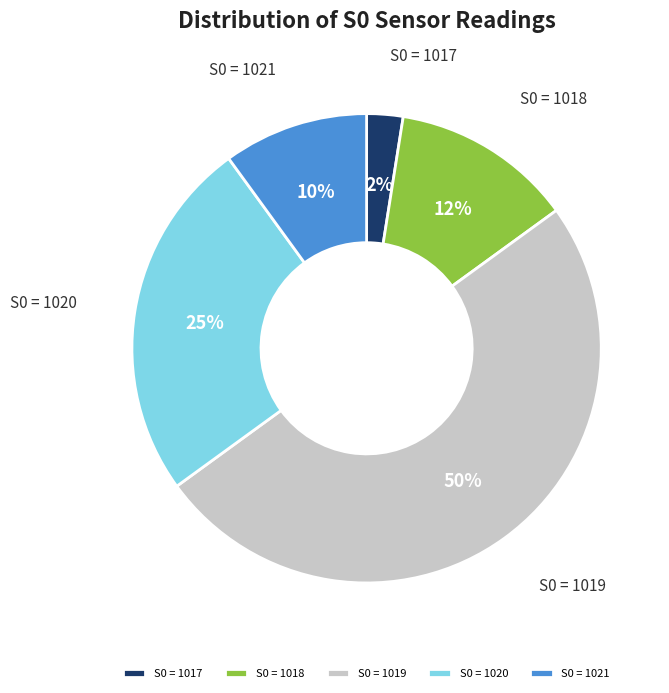

Between S0 = 1019 and S0 = 1018, which is larger?

S0 = 1019